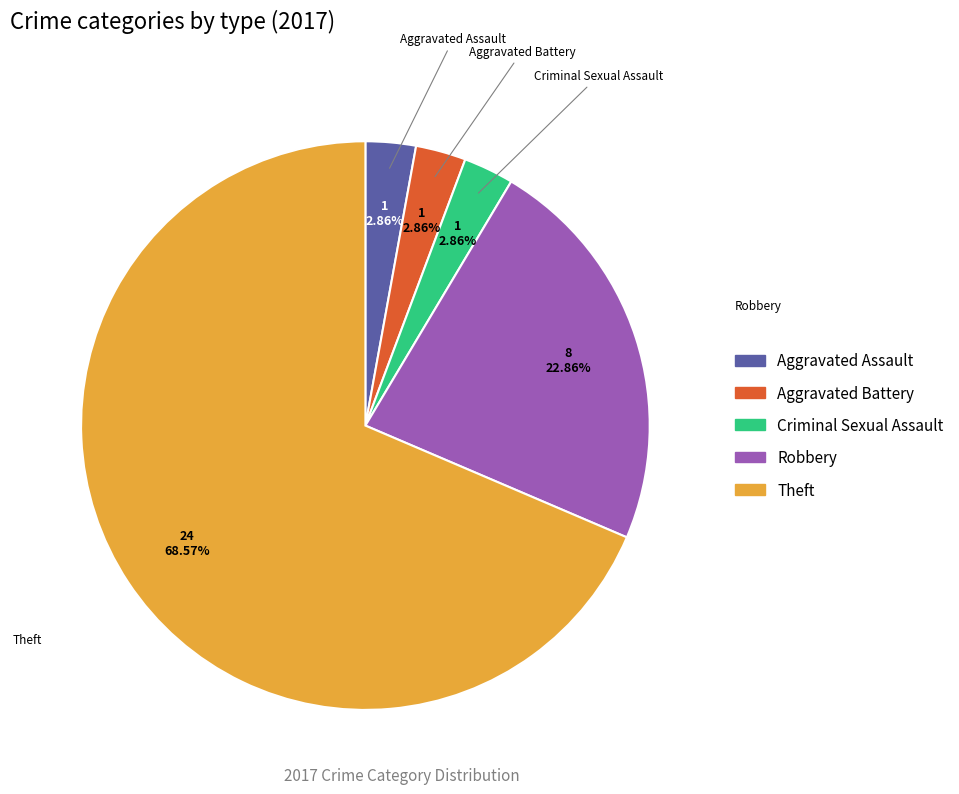

Do Robbery and Criminal Sexual Assault together represent more than half of the pie?

No